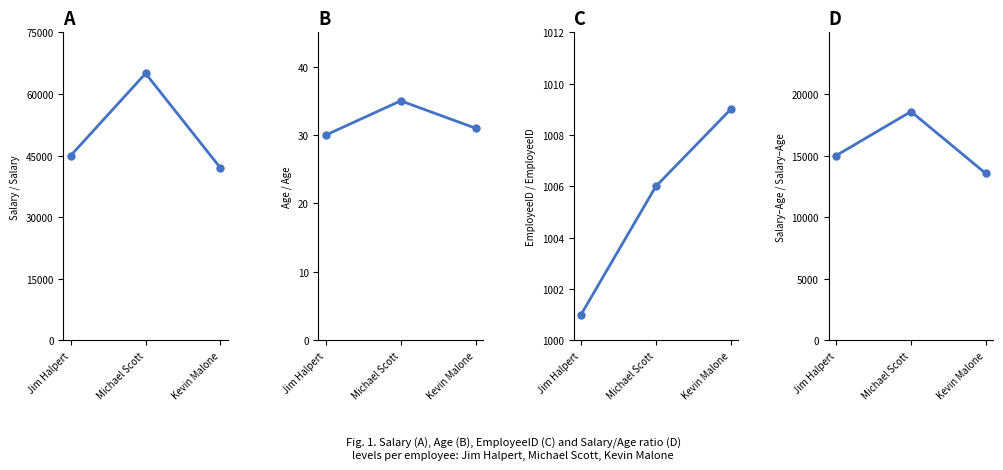

At which label does A reach its peak?

Michael Scott